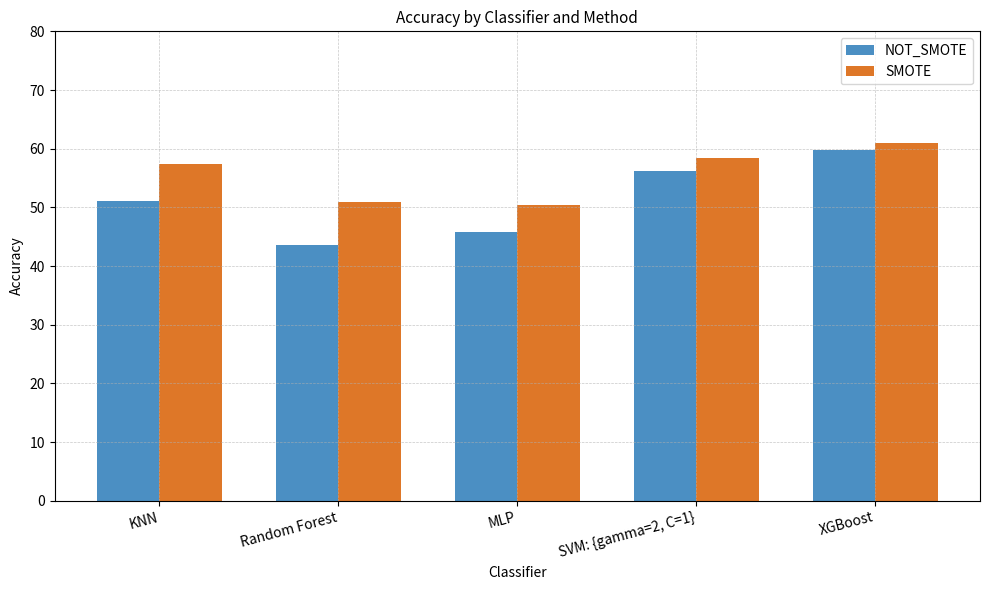

True or false: NOT_SMOTE has a value of 29.1 at MLP.

False